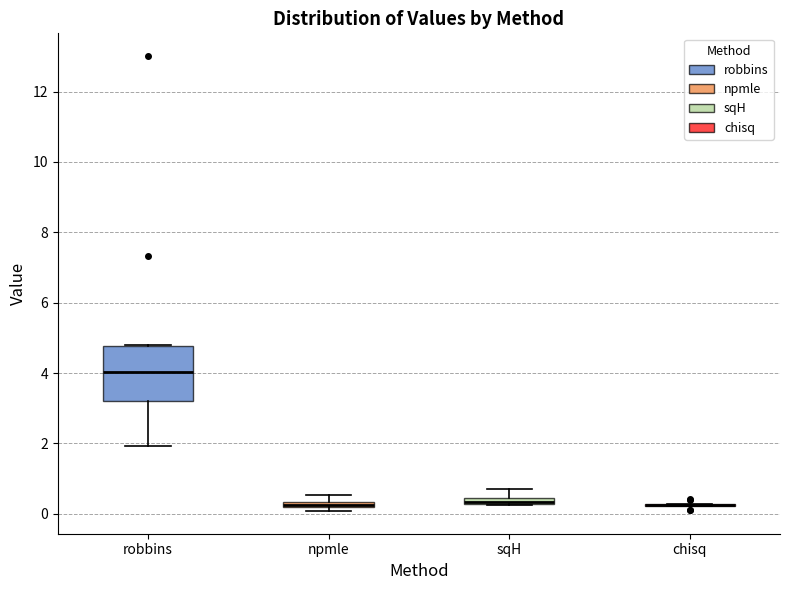

Comparing the boxes themselves (not the whiskers), which one is the tallest?

robbins